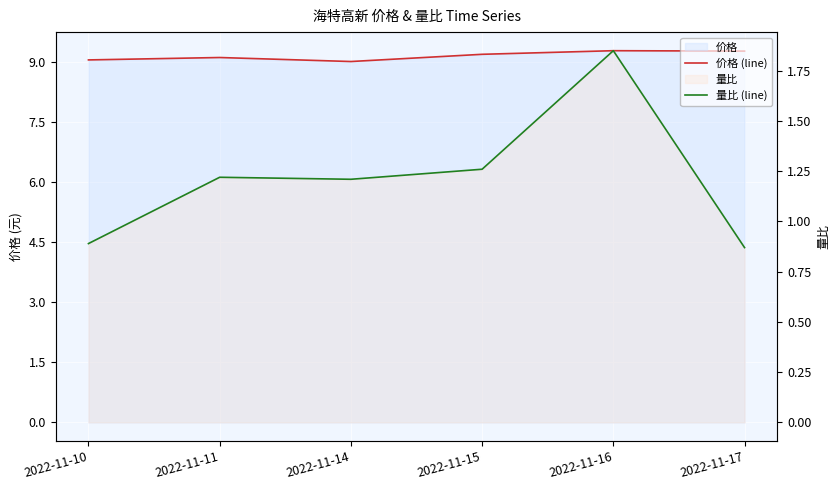

Is it true that 价格 (line) equals 14.0 at 2022-11-10?

False